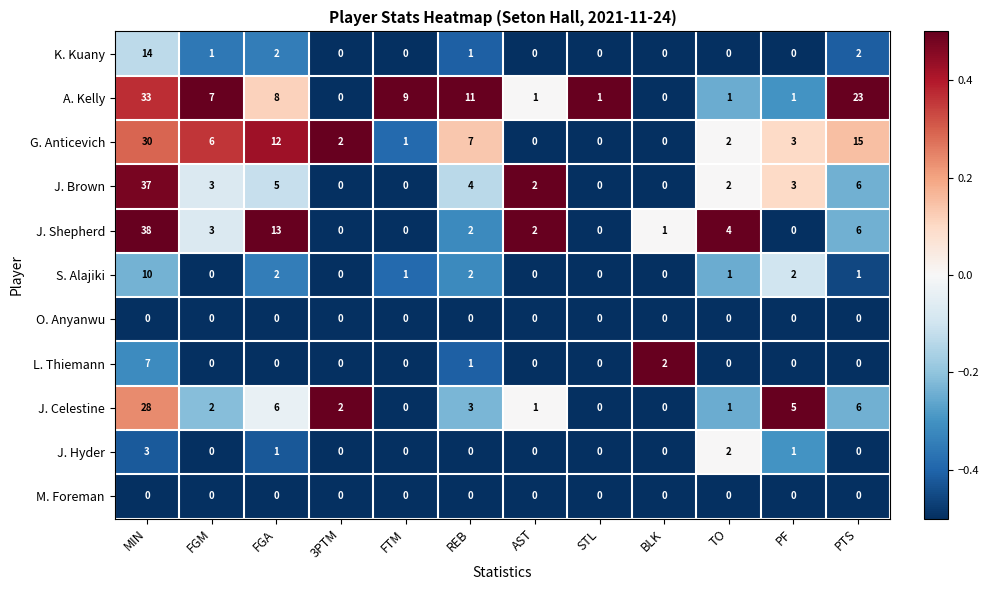

What is the spread (max minus min) of values at STL?

1